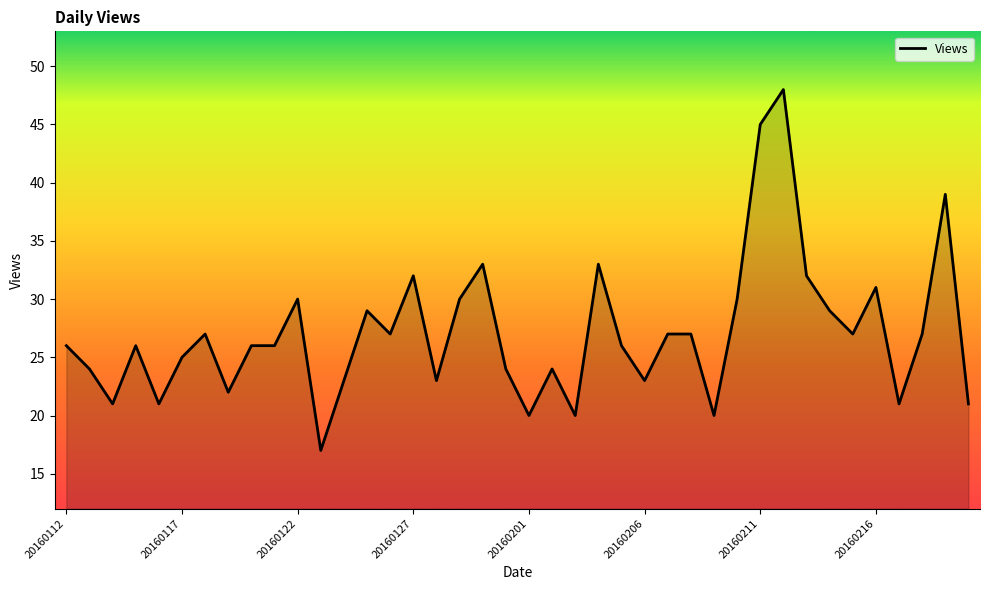

What is the maximum value shown in the chart?

48